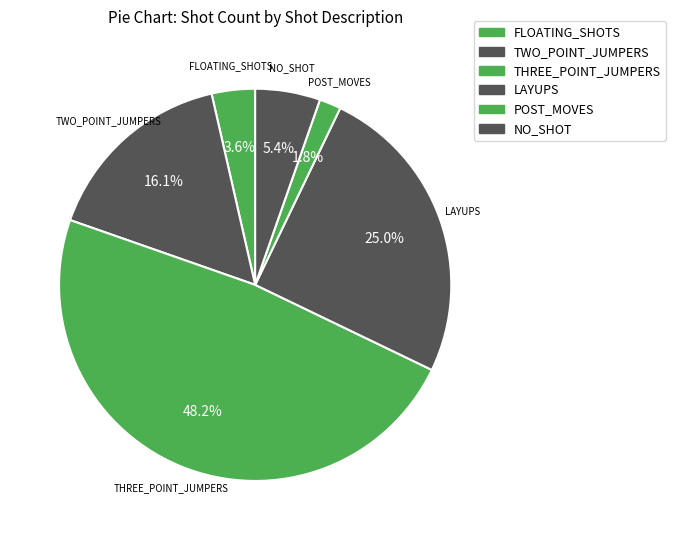

Count the number of slices in the pie.

6